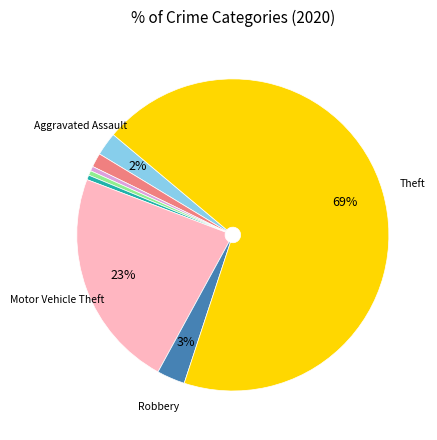

Is there any slice that represents more than half of the pie?

Yes